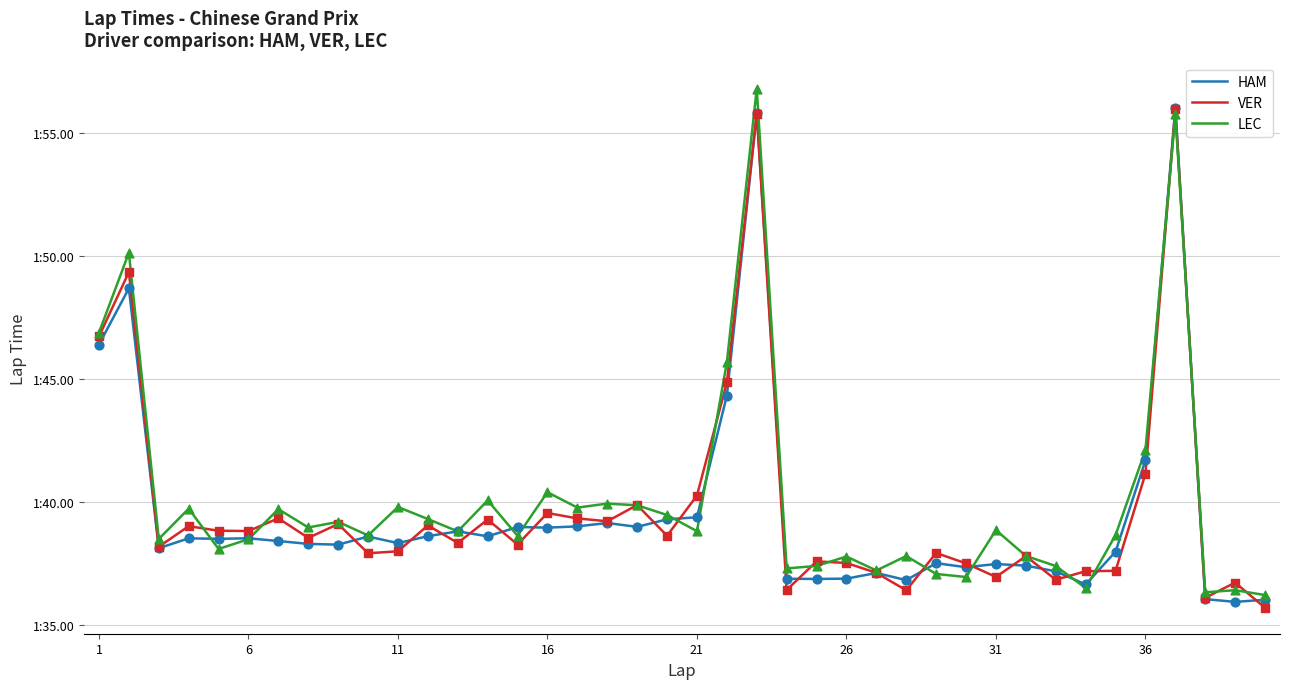

Is this an area chart (filled region under the line)?

No